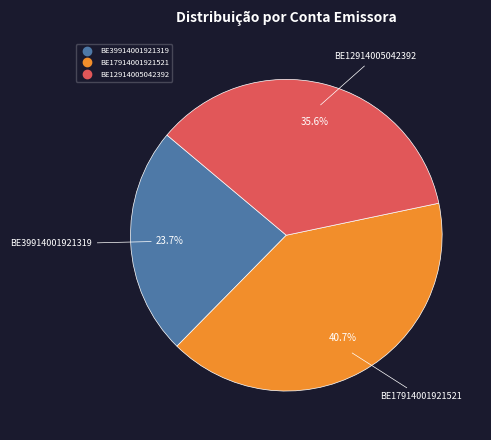

Which slice is the largest?

BE17914001921521